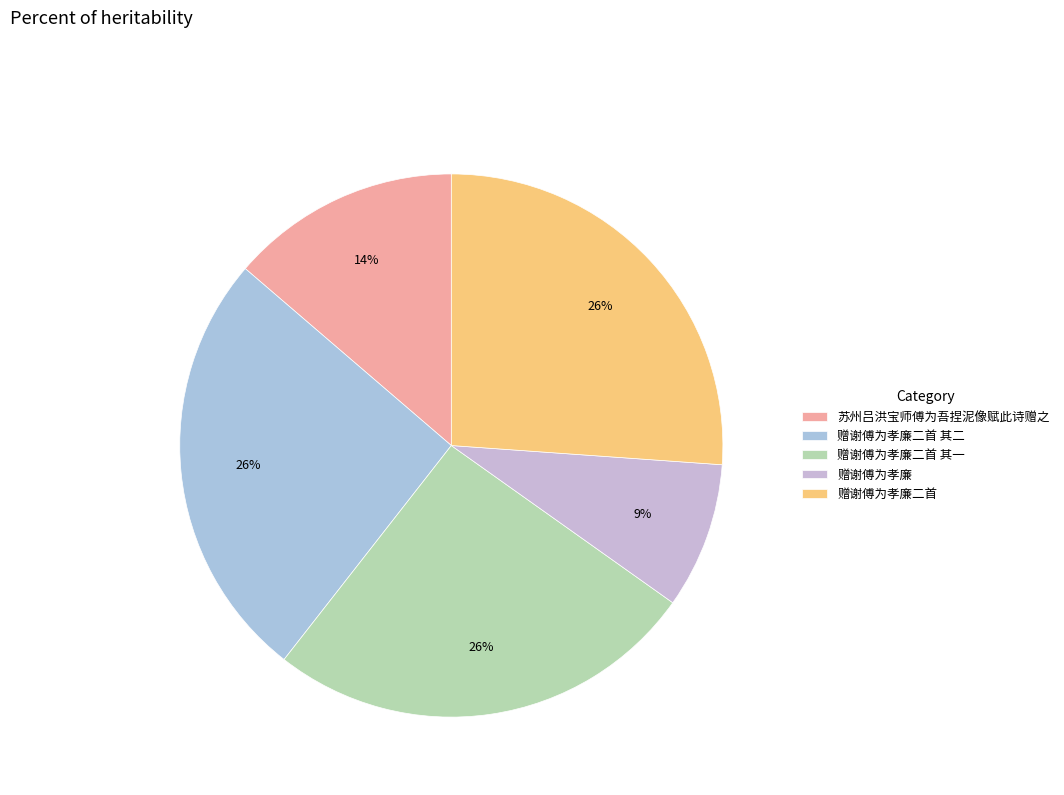

How many segments does this pie chart have?

5